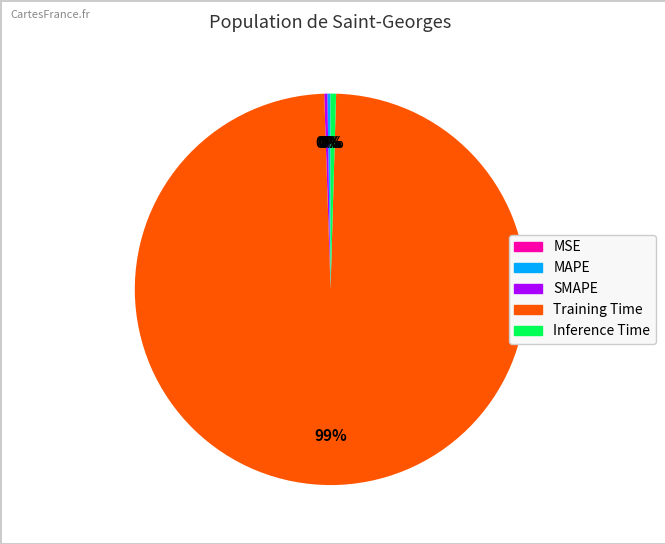

Which category accounts for the majority?

Training Time